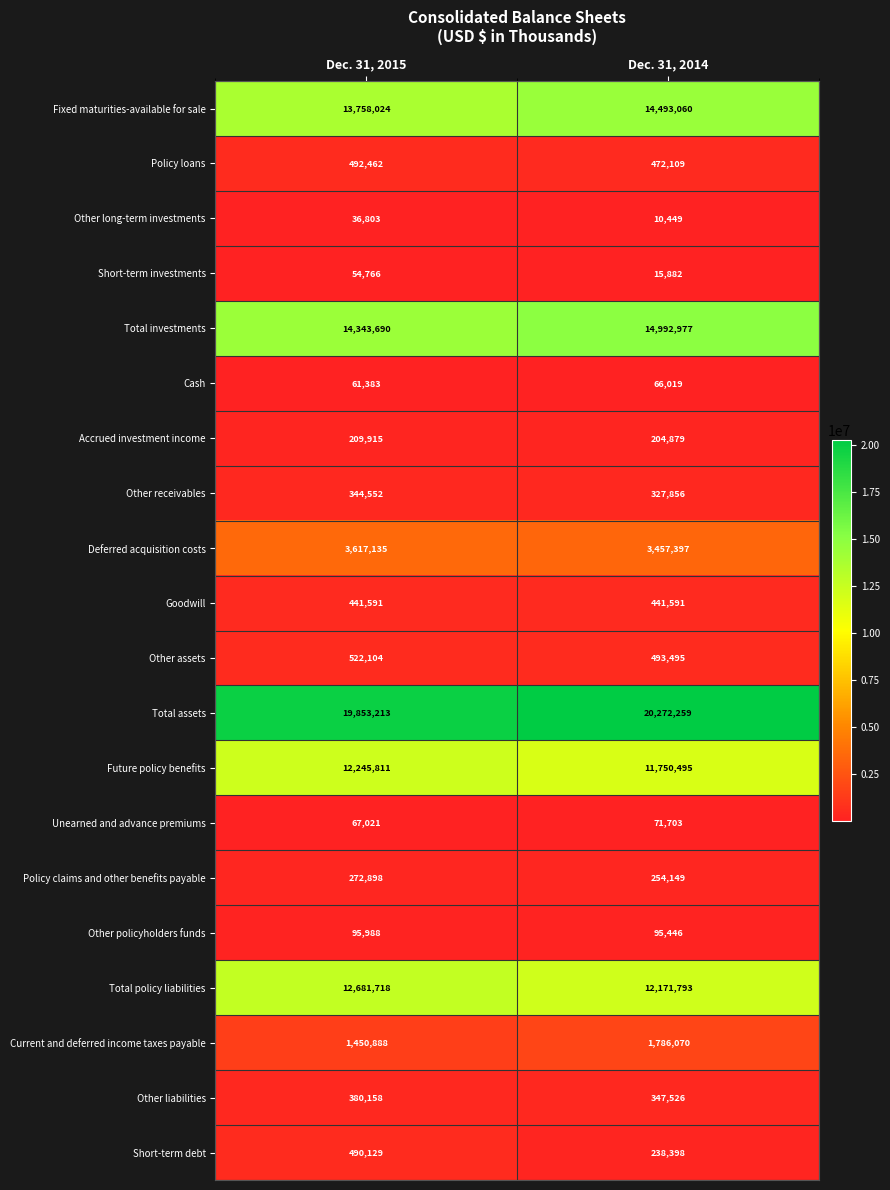

Rank the categories by Short-term debt value from lowest to highest.

Dec. 31, 2014, Dec. 31, 2015